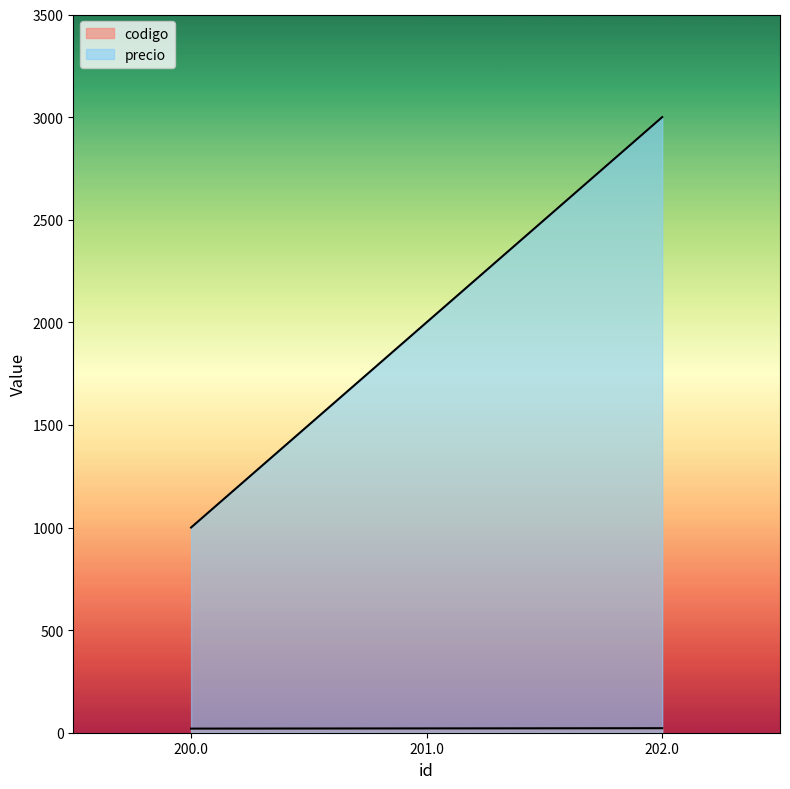

The value of codigo at 201.0 is 7. True or false?

False